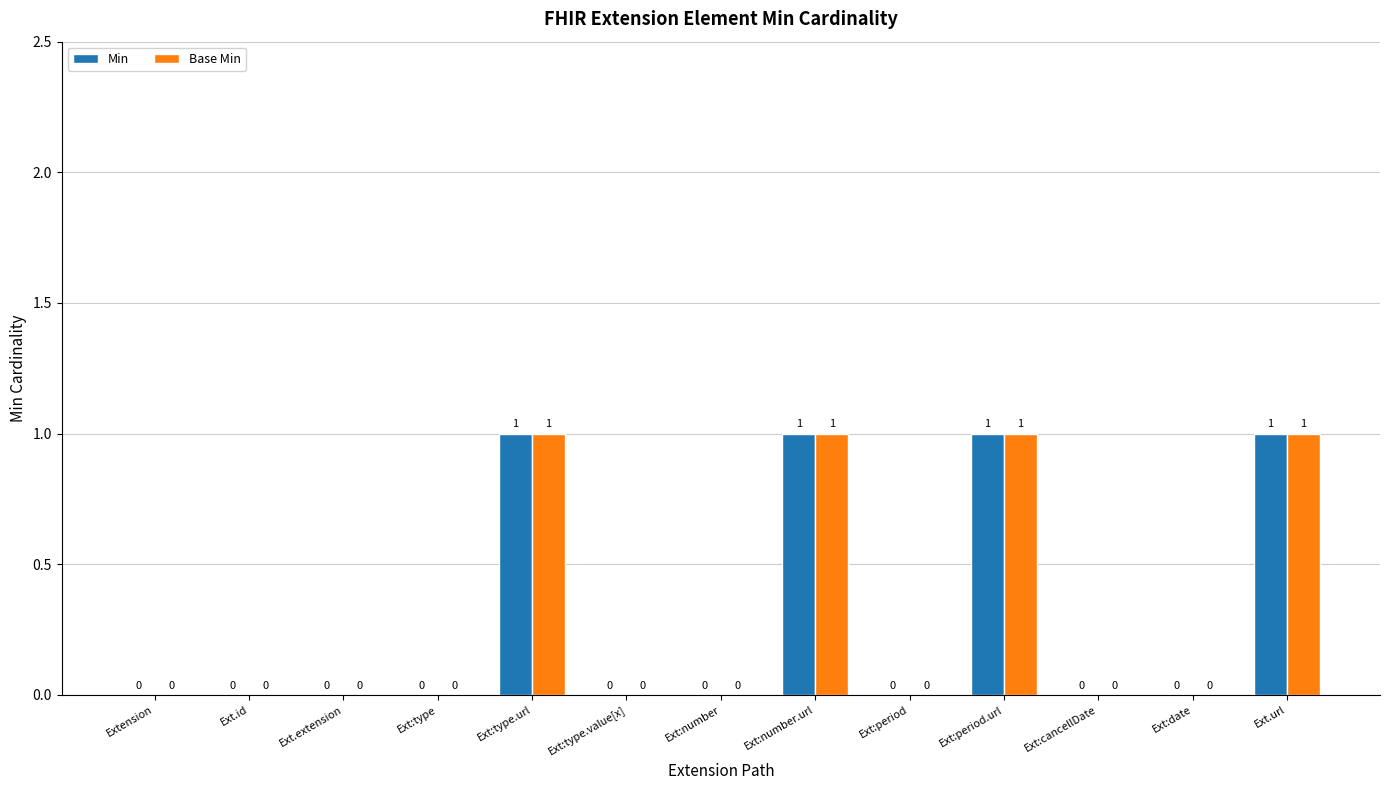

Reading left to right, what are all the values shown in this chart?

Min: 0	0	0	0	1	0	0	1	0	1	0	0	1
Base Min: 0	0	0	0	1	0	0	1	0	1	0	0	1